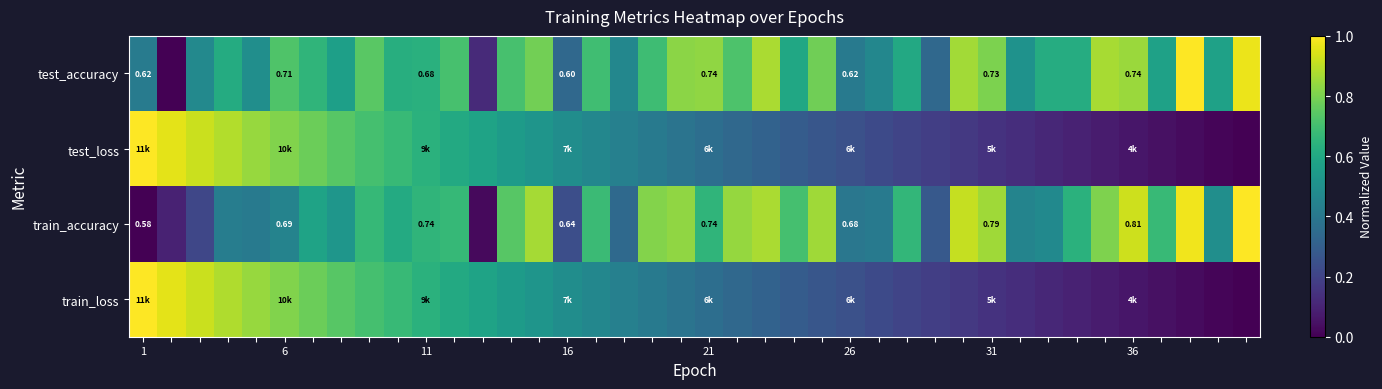

What is the total value across all series at 19?

2.4